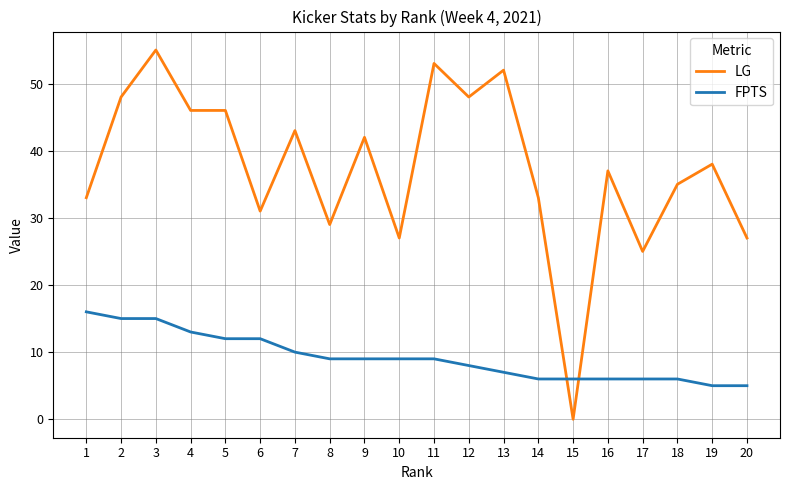

Reading left to right, what are all the values shown in this chart?

LG: 1=33	2=48	3=55	4=46	5=46	6=31	7=43	8=29	9=42	10=27	11=53	12=48	13=52	14=33	15=0	16=37	17=25	18=35	19=38	20=27
FPTS: 1=16	2=15	3=15	4=13	5=12	6=12	7=10	8=9	9=9	10=9	11=9	12=8	13=7	14=6	15=6	16=6	17=6	18=6	19=5	20=5